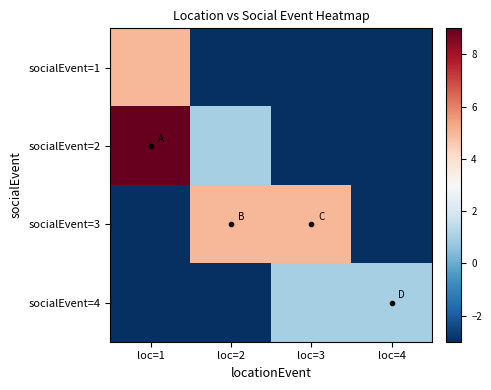

At which category is the sum across all series the highest?

loc=1